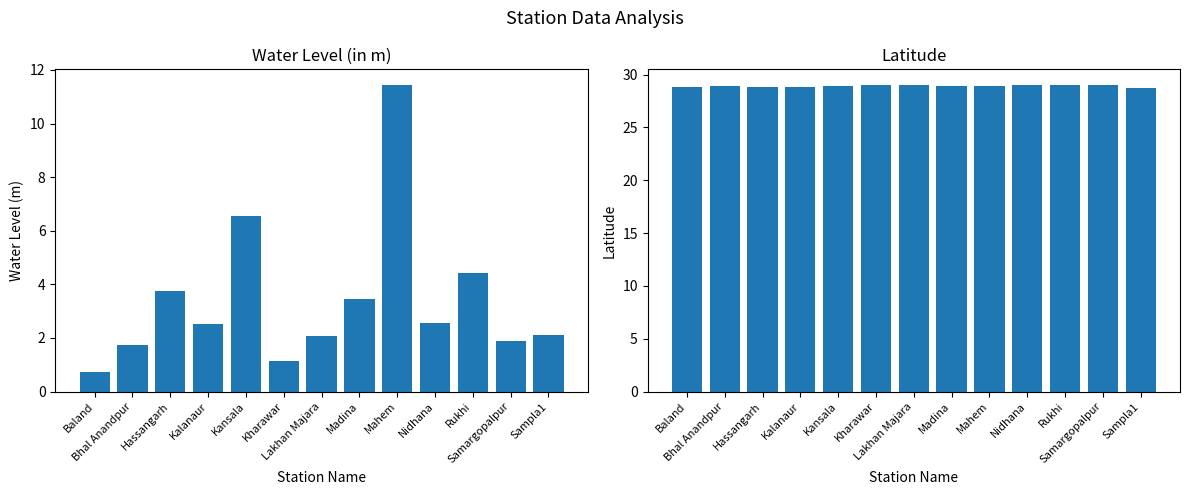

Reading right to left, extract all data points from this chart.

water_level (in m): 2.1	1.9	4.4	2.6	11.4	3.5	2.1	1.1	6.5	2.5	3.8	1.8	0.7
lat: 28.8	29.0	29.0	29.0	29.0	28.9	29.0	29.0	28.9	28.8	28.8	28.9	28.8